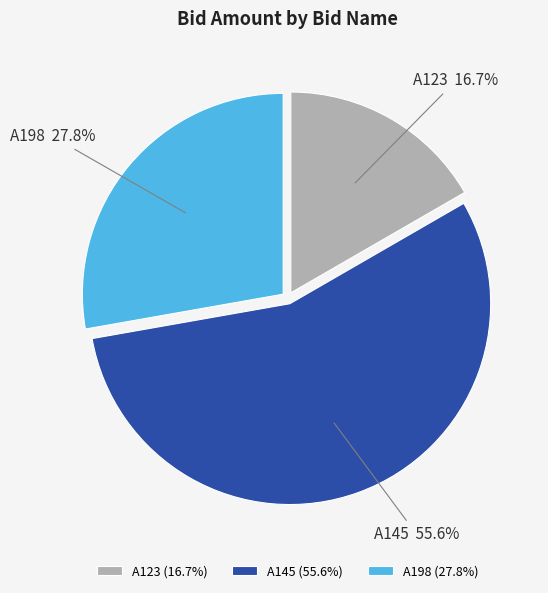

Which slice is the largest?

A145